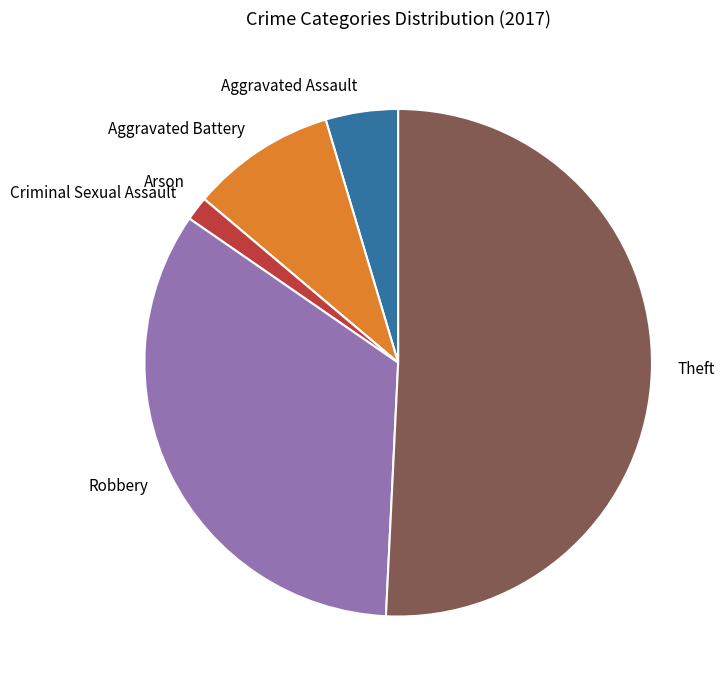

What is the ratio of the value at Robbery to the value at Theft?

0.7